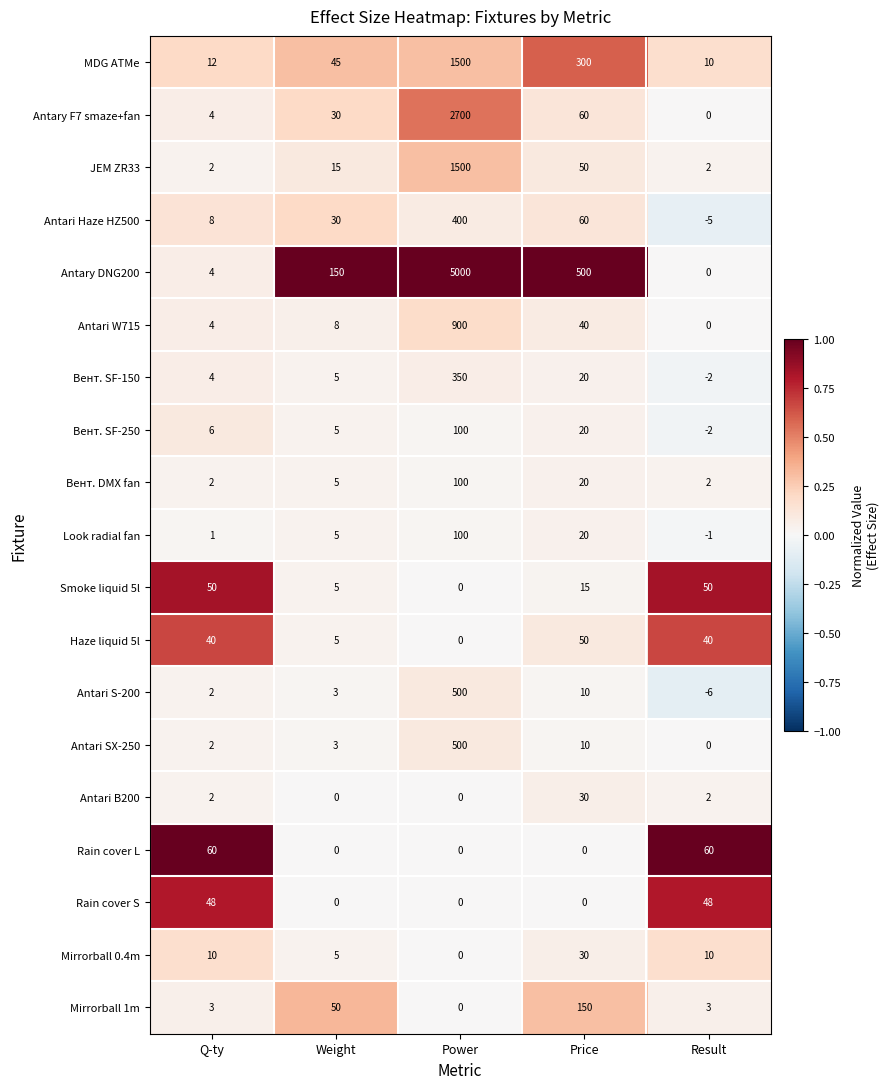

Which series has the largest range (max minus min)?

Antary DNG200